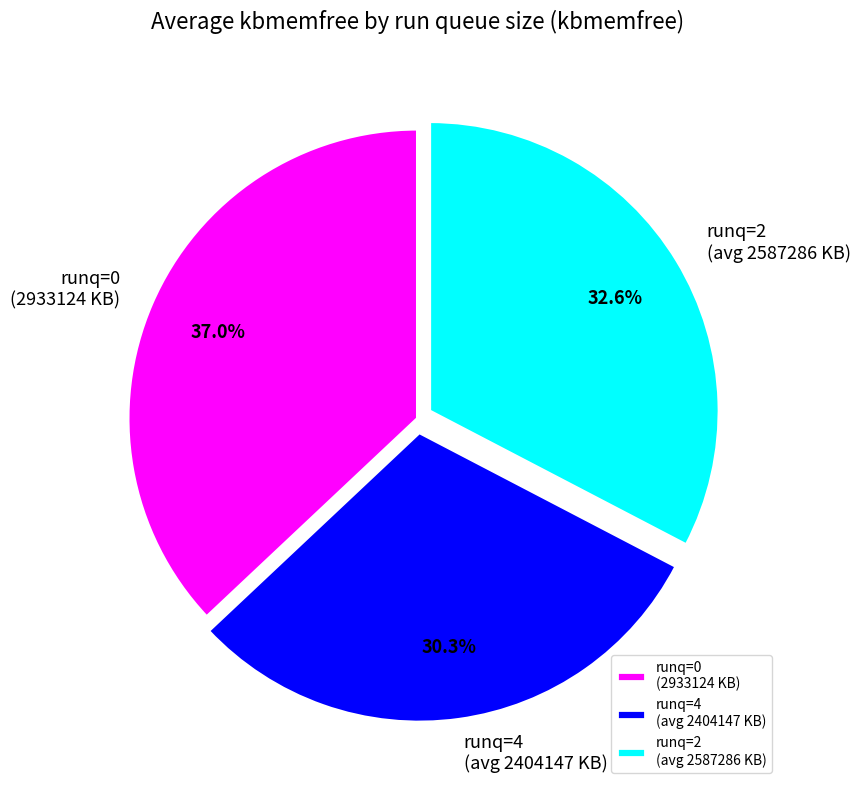

To the nearest percent, what is the average slice percentage?

33%